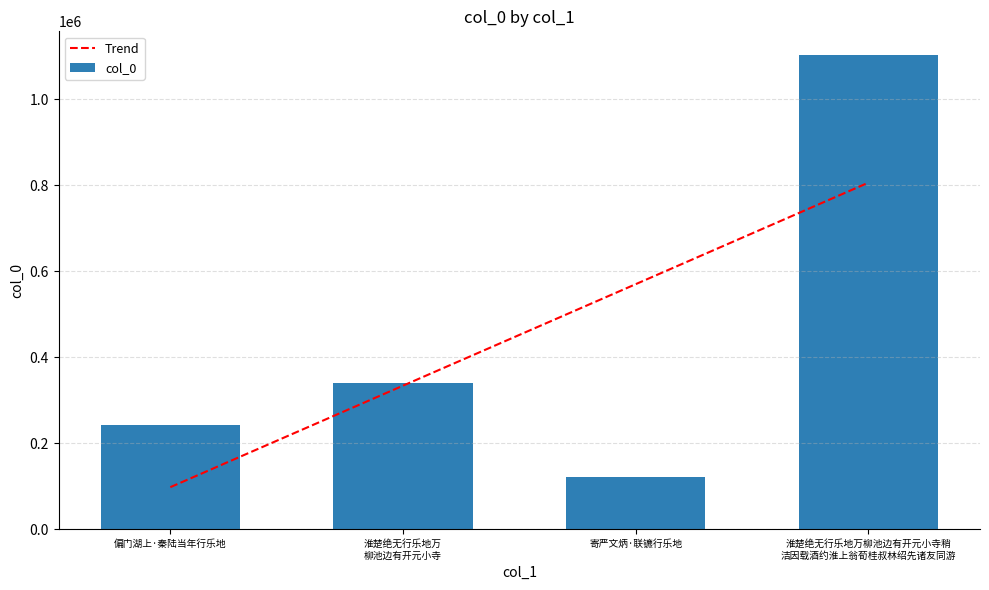

What is the greatest value displayed?

1102757.0